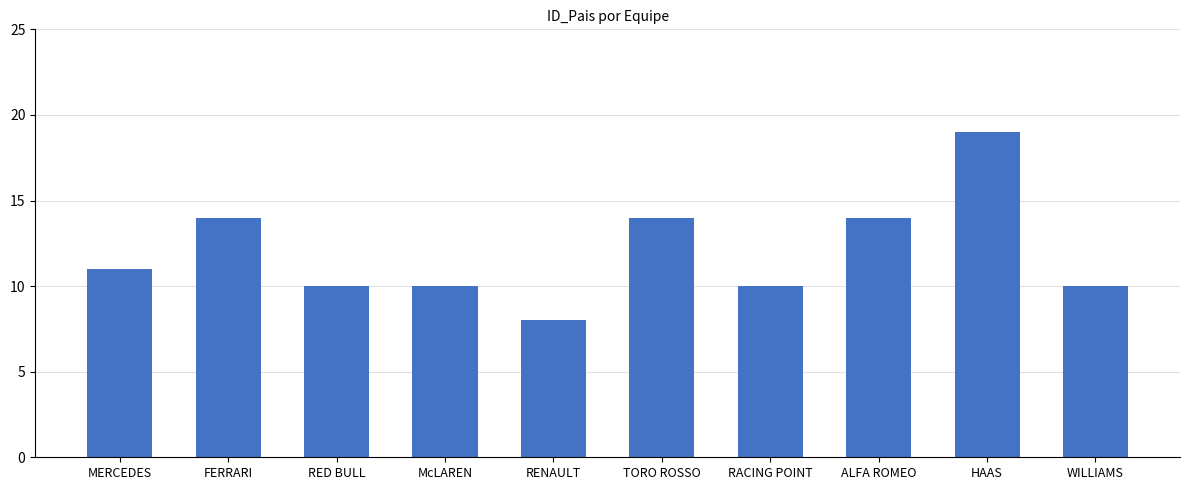

Approximately how many times larger is the value at ALFA ROMEO compared to TORO ROSSO?

1.0